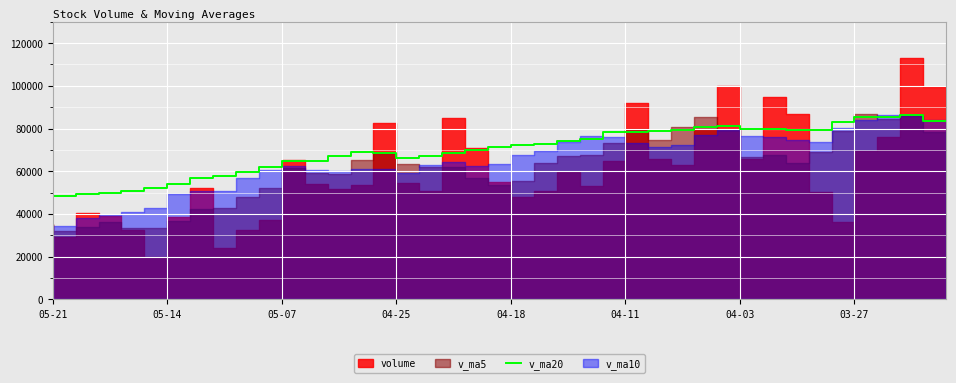

What is the highest value of the v_ma20 series?

86454.1